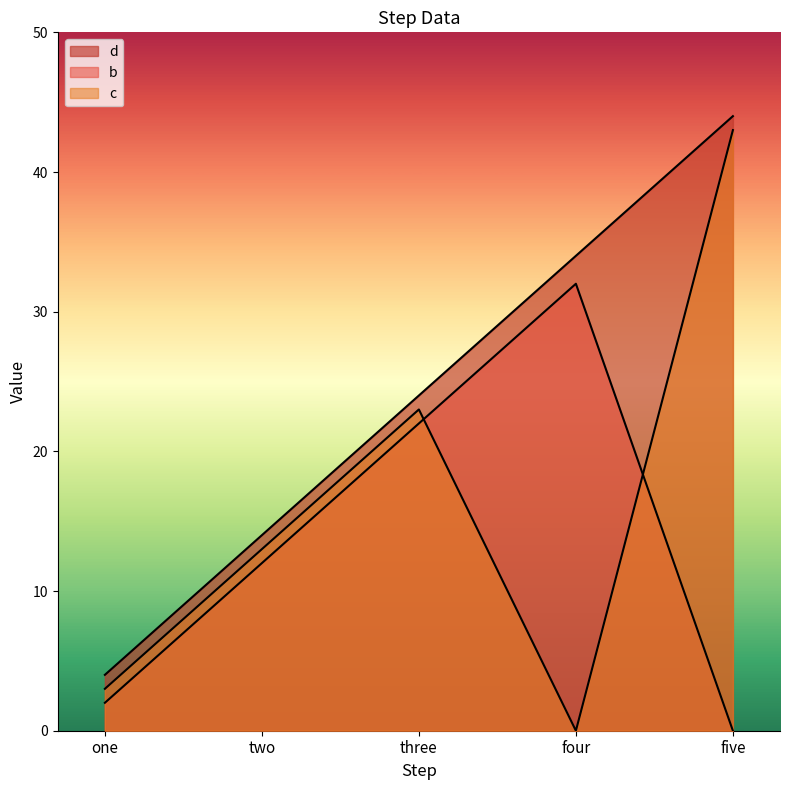

Is it true that c equals 57 at five?

False